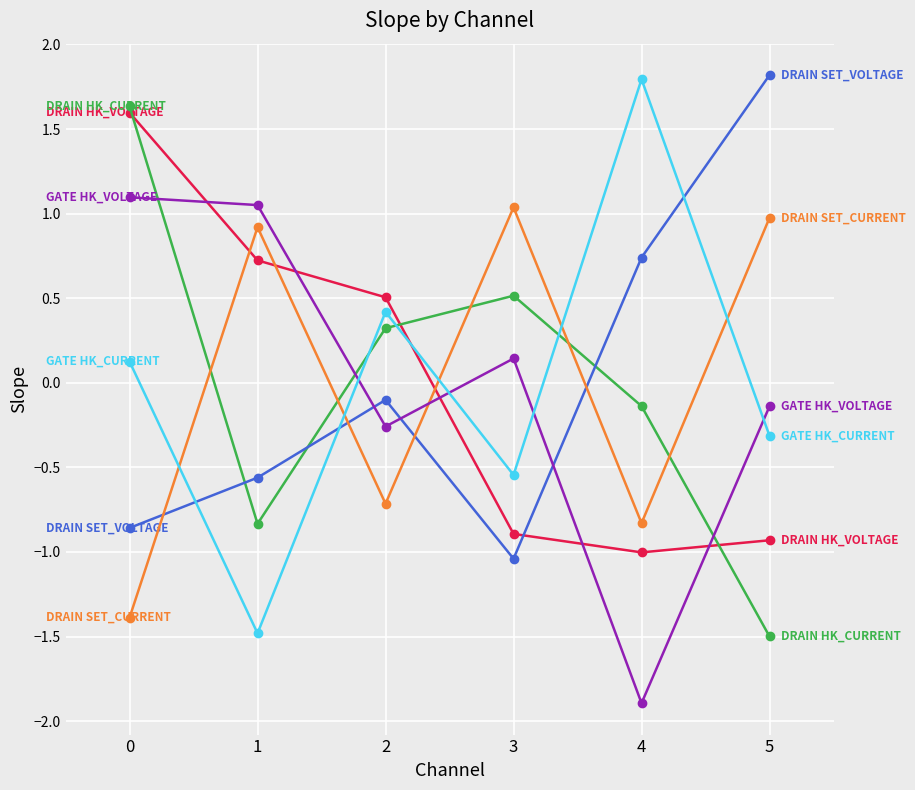

What is the greatest value displayed?

1.8